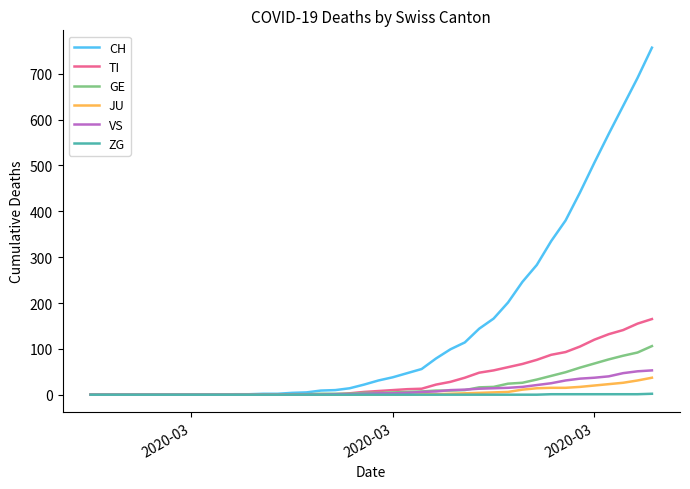

Which series has the largest total across all categories?

CH